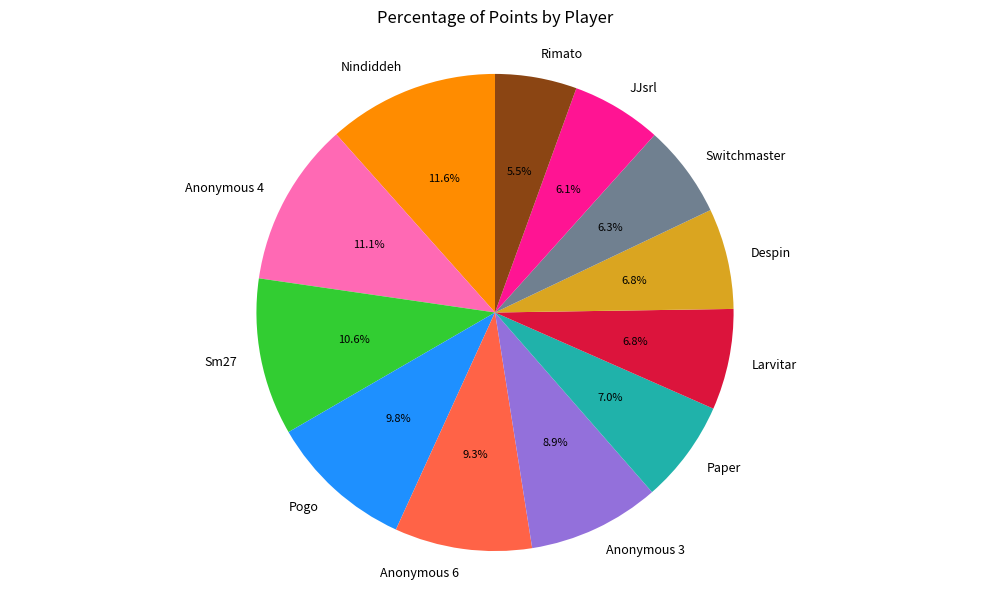

Which has a higher value, Anonymous 3 or JJsrl?

Anonymous 3